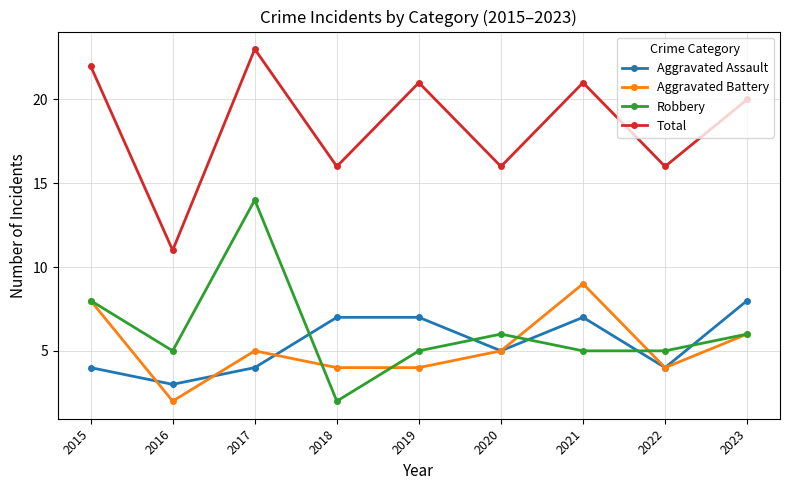

Reading left to right, list all the values displayed in this chart.

Aggravated Assault: 4	3	4	7	7	5	7	4	8
Aggravated Battery: 8	2	5	4	4	5	9	4	6
Robbery: 8	5	14	2	5	6	5	5	6
Total: 22	11	23	16	21	16	21	16	20